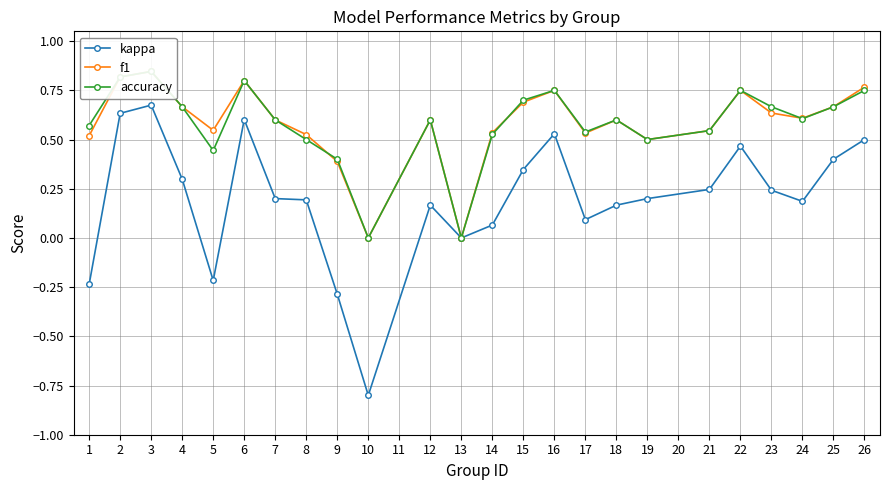

The value of kappa at 16 is 0.8. True or false?

False